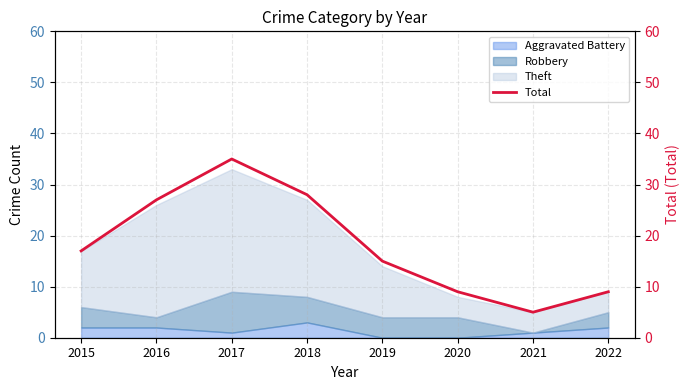

Where does the data first go above 17?

2016